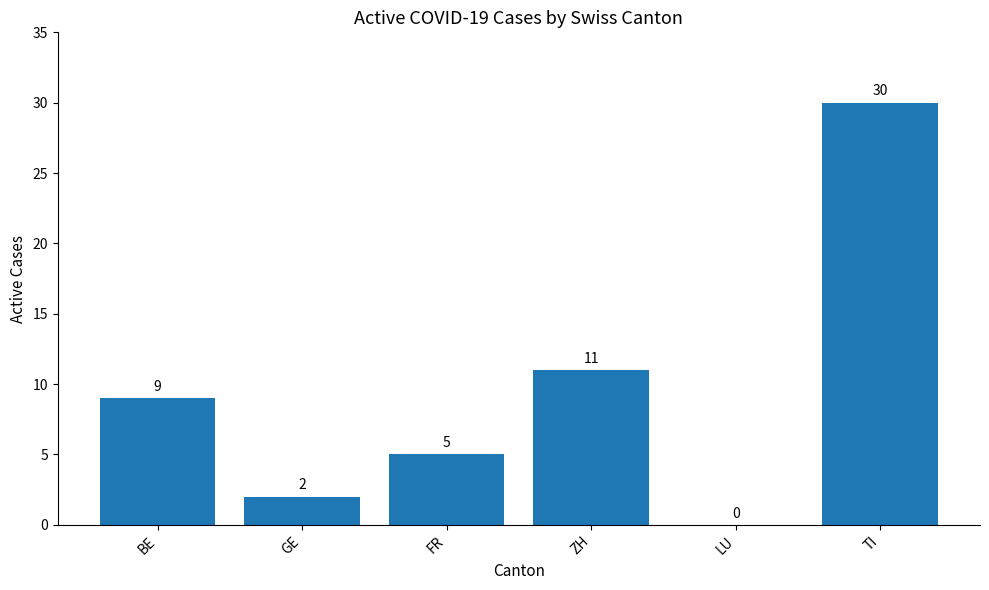

What is the sum of the values at BE and FR?

14